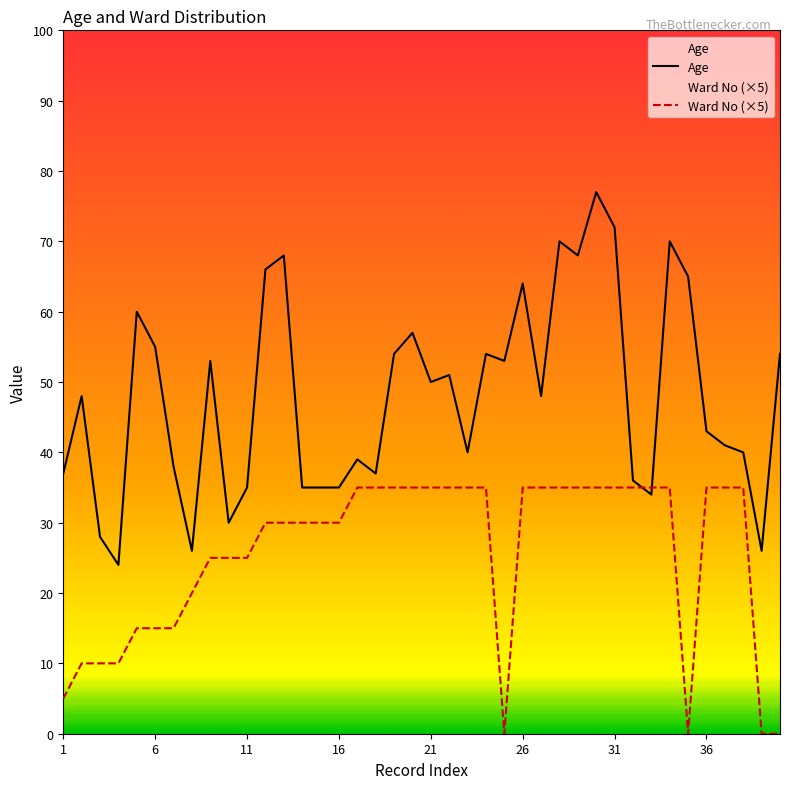

What is the difference between the maximum and minimum values in the Age series?

53